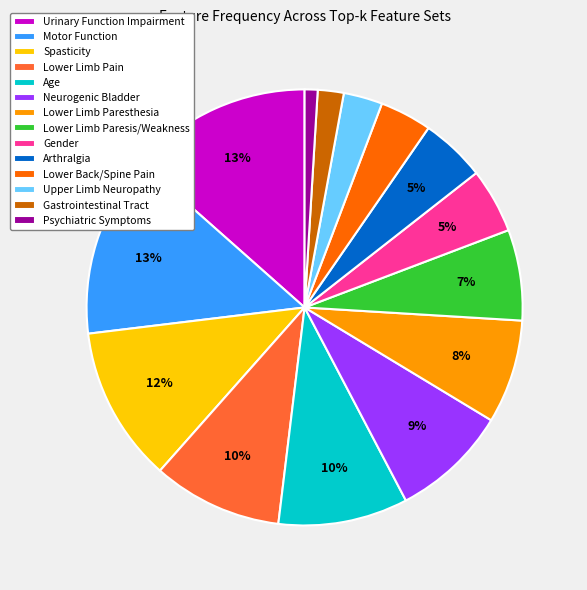

What percentage is the Age slice, to the nearest percent?

10%